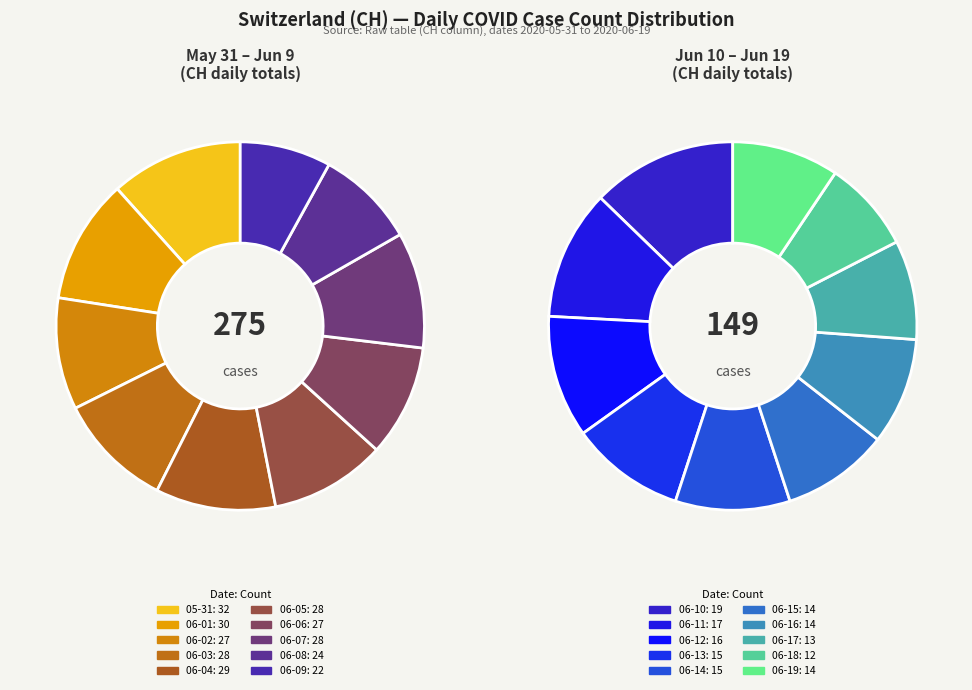

To the nearest percent, what is the average slice percentage?

5%